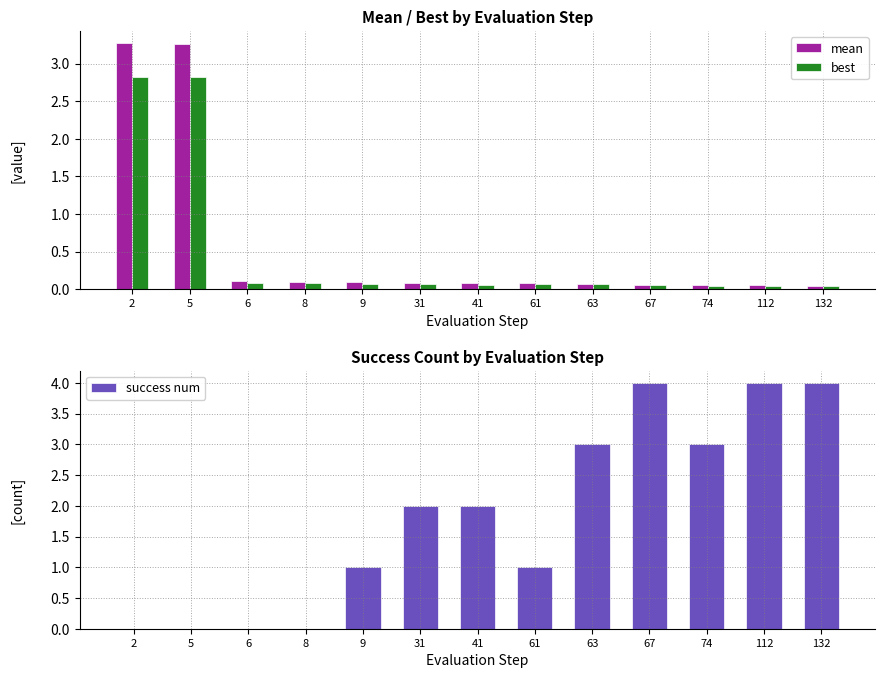

The value of best at 5 is 2.8. True or false?

True